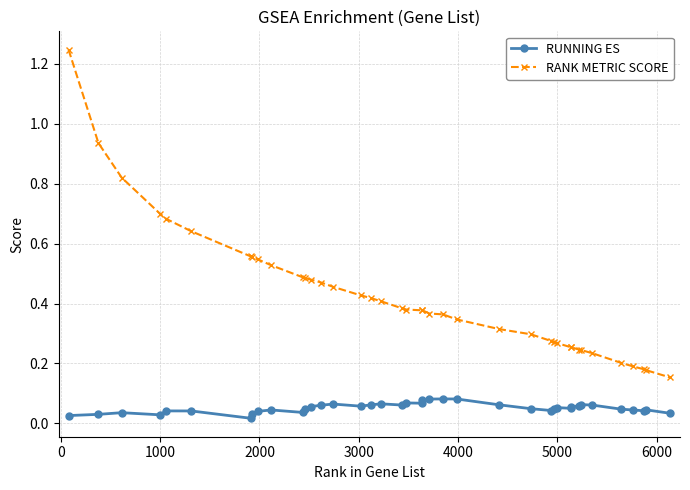

True or false: RUNNING ES and RANK METRIC SCORE cross at least once.

False